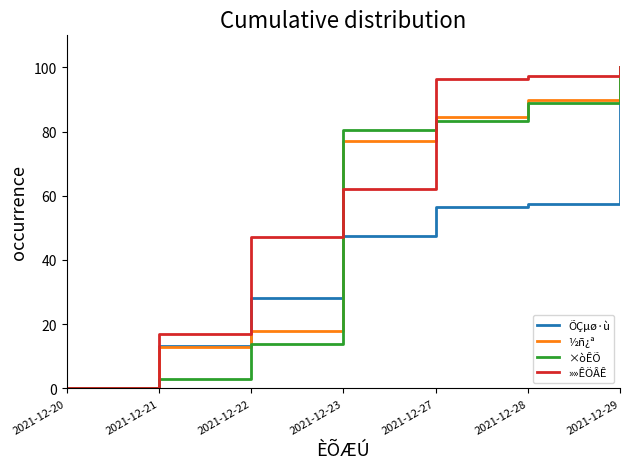

What is the maximum value for ½ñ¿ª?

100.0